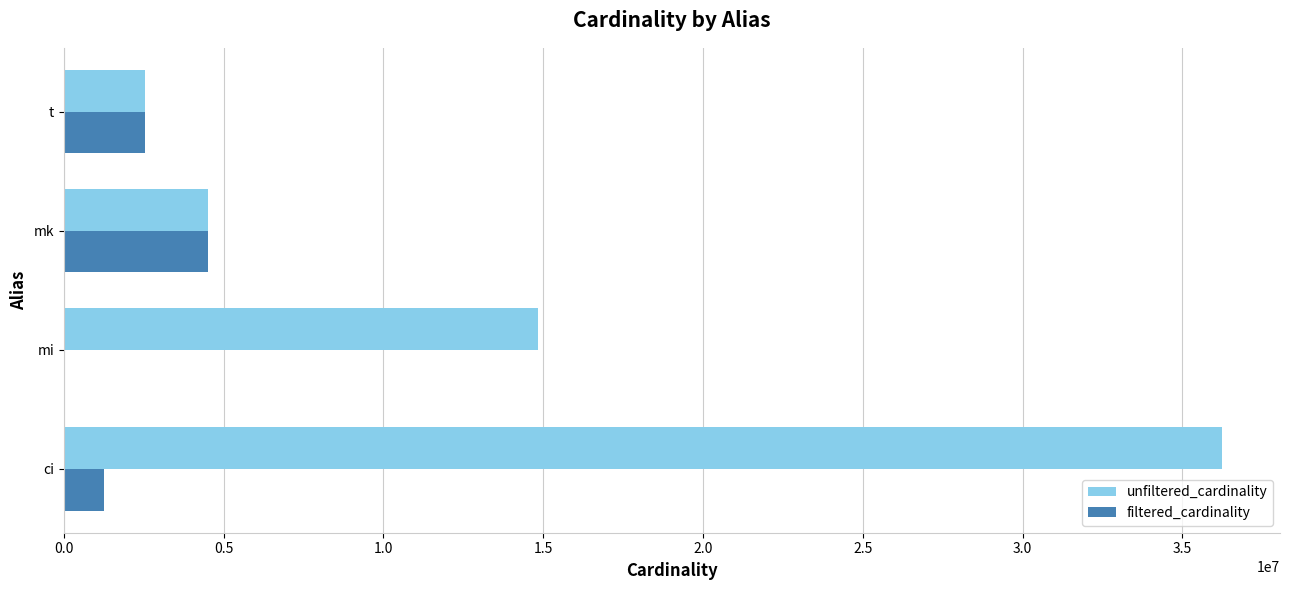

Where is filtered_cardinality nearest to the value 2277365?

t